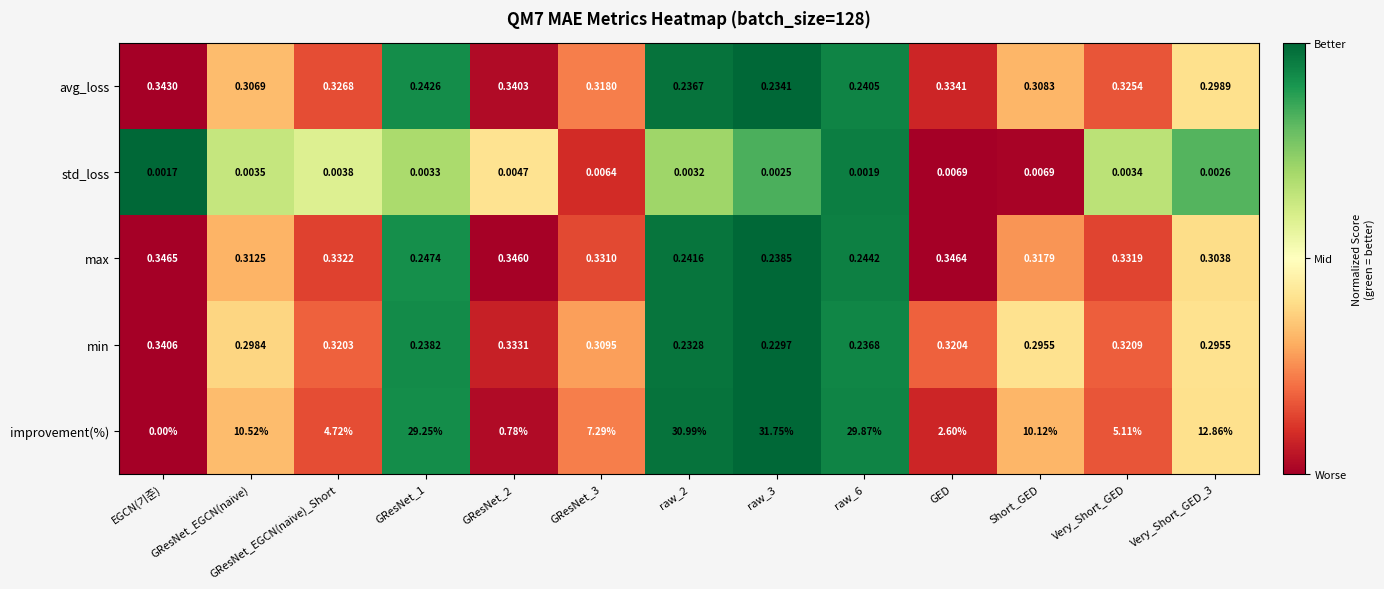

Which series has the widest spread of values?

improvement(%)